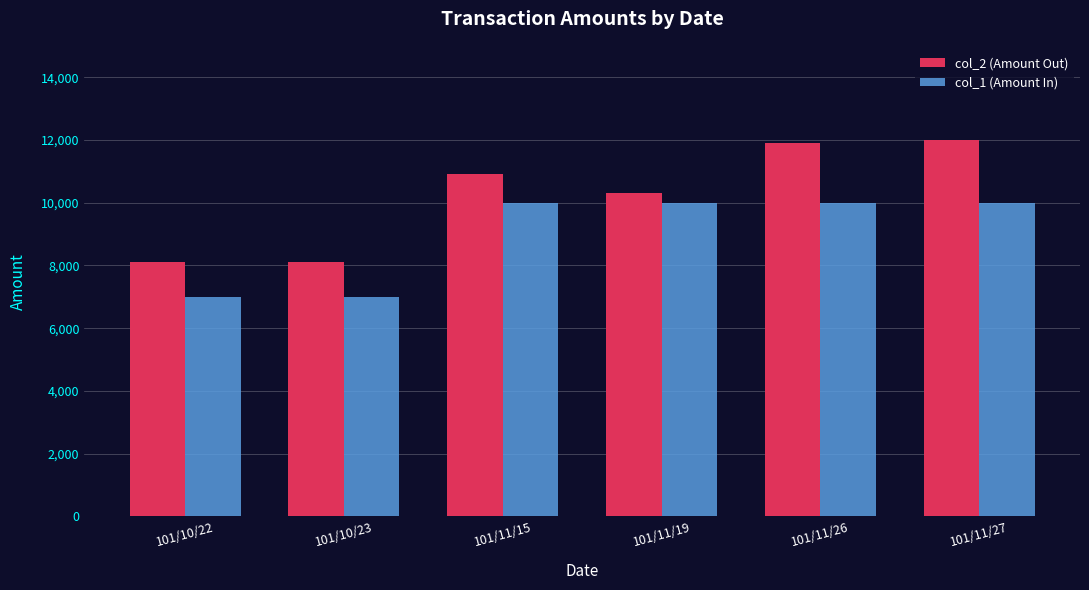

The value of col_1 (Amount In) at 101/10/22 is 7000. True or false?

True